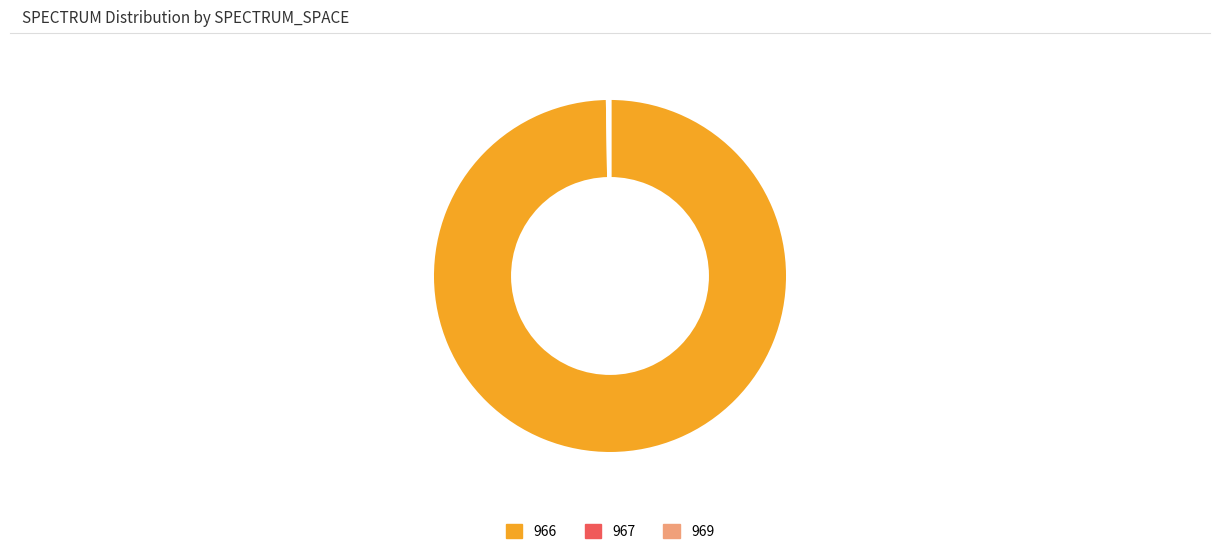

Which slice is the largest?

966